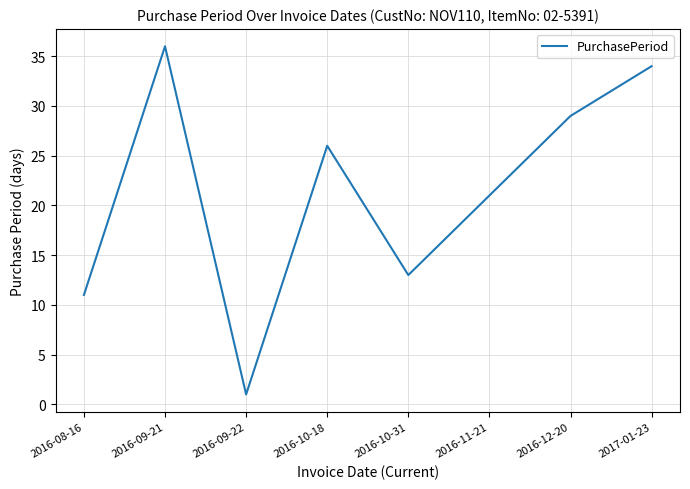

How many series are shown in this chart?

1